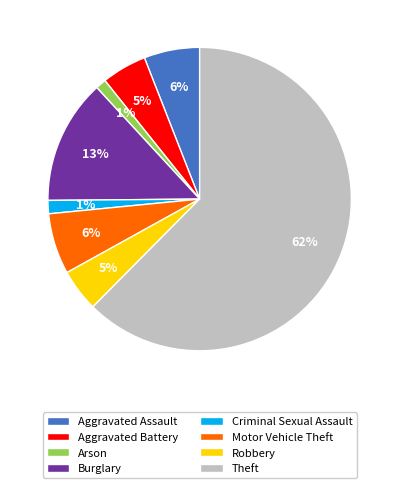

Which slice is the largest?

Theft